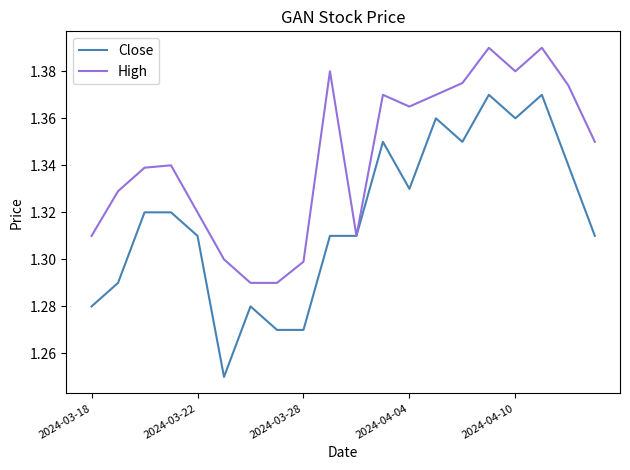

List the series in order of their peak value, highest first.

High, Close